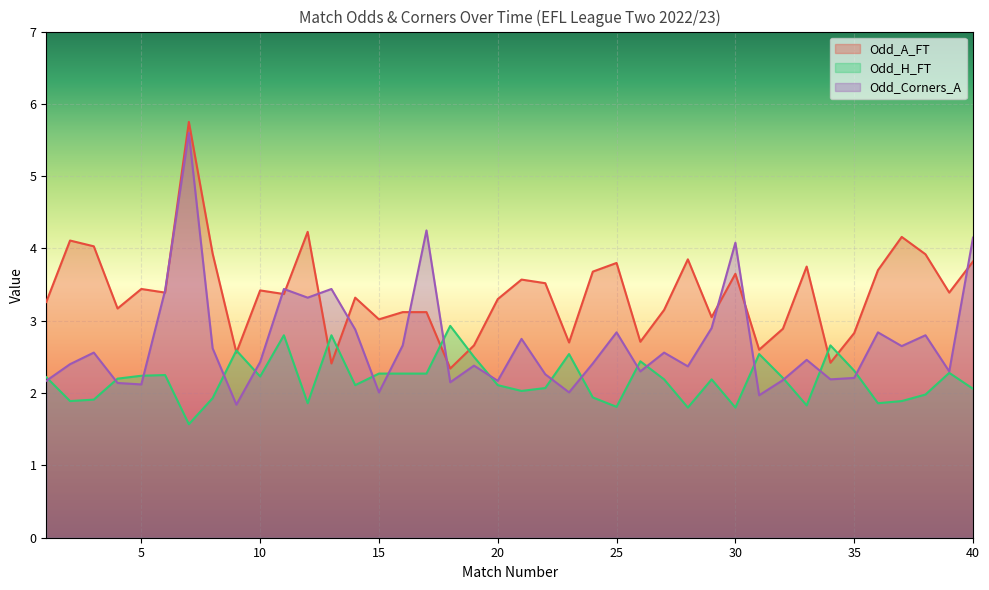

List the labels in order of Odd_H_FT value, smallest first.

7, 28, 30, 25, 33, 12, 36, 2, 37, 3, 8, 24, 38, 21, 40, 22, 14, 20, 27, 29, 4, 32, 1, 10, 5, 6, 15, 16, 17, 39, 35, 26, 19, 23, 31, 9, 34, 11, 13, 18